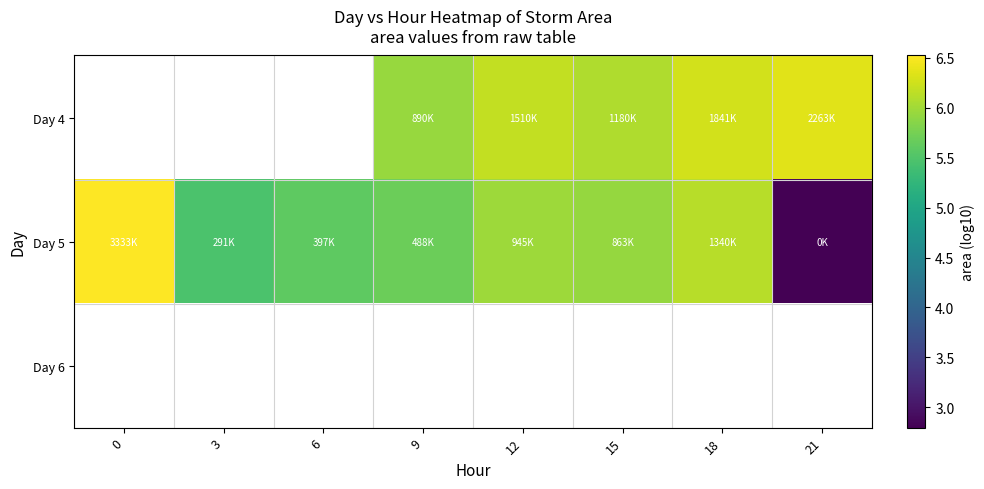

At 18, list the series in order from smallest to largest.

Day 5, Day 6, Day 4